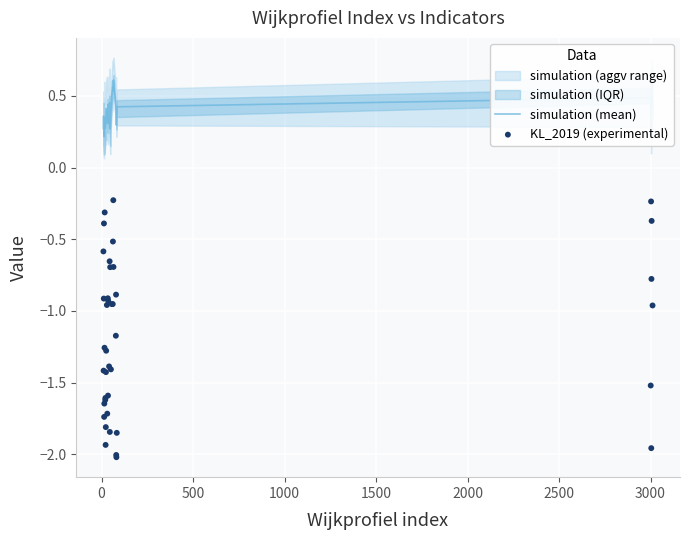

Which series has the widest spread of Y values?

KL_2019 (experimental)